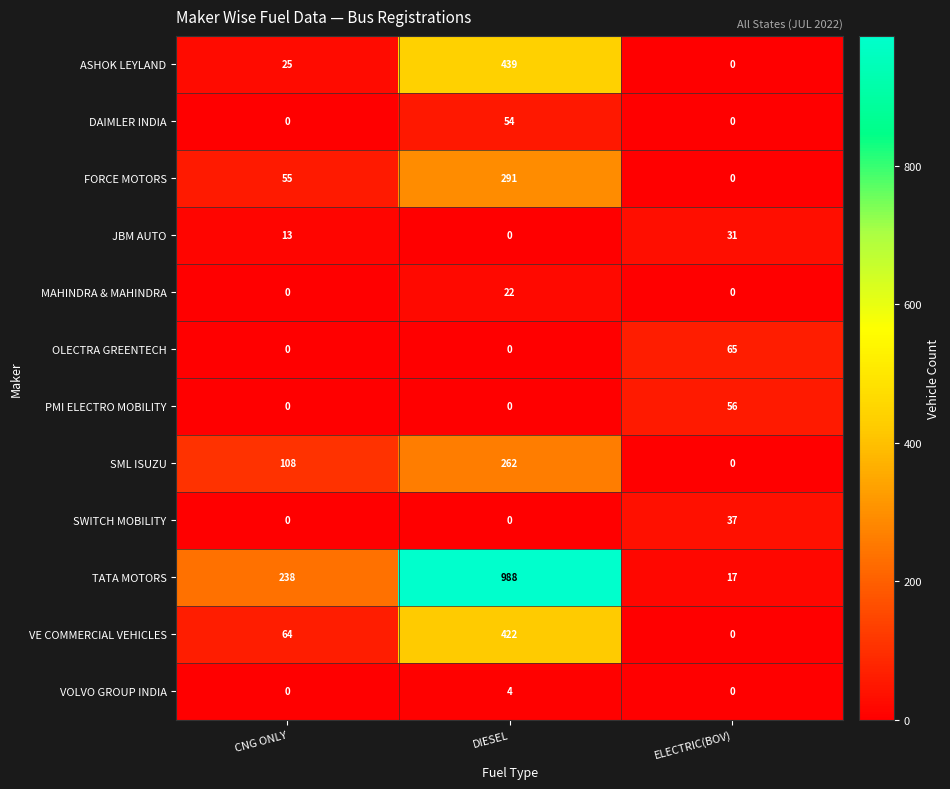

What is the average value of the ASHOK LEYLAND series?

155